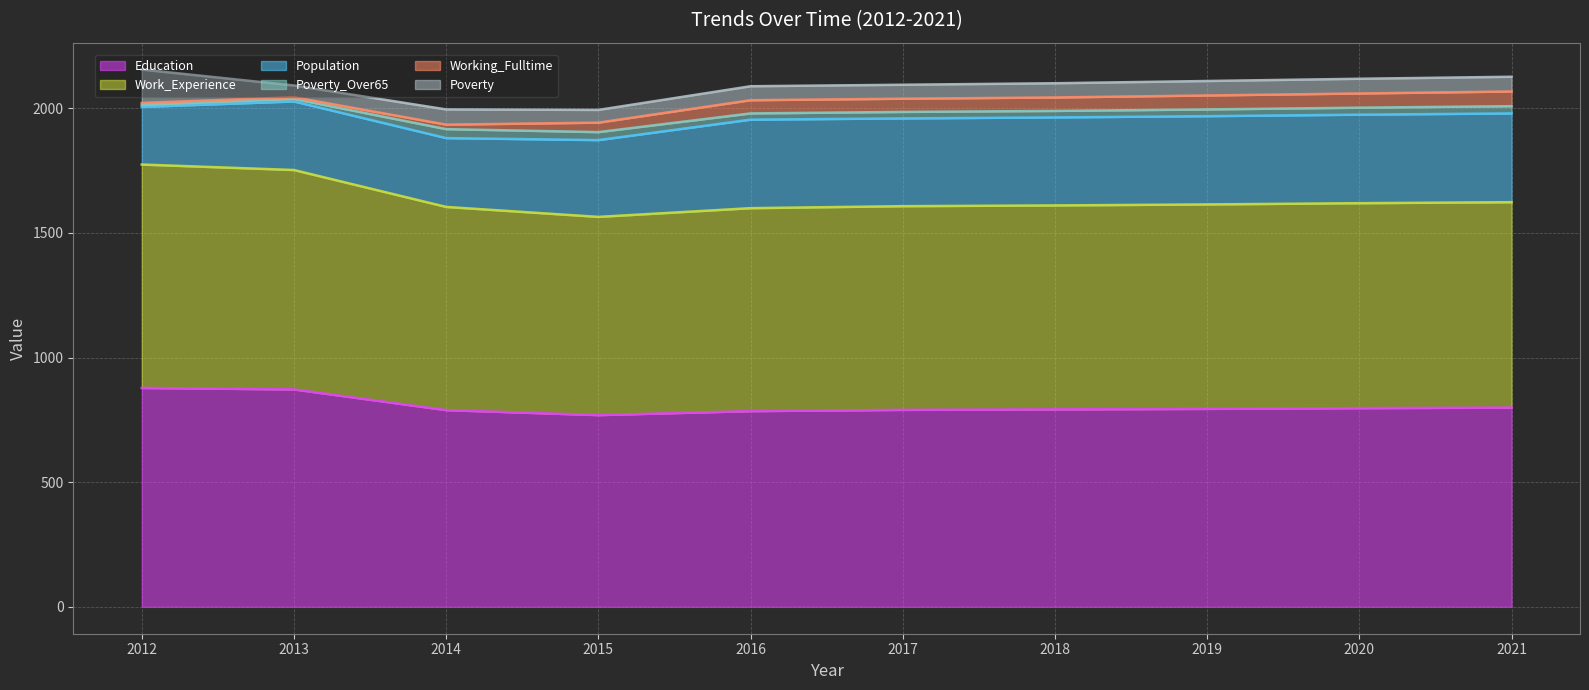

Which category has the lowest value in the Population series?

2012